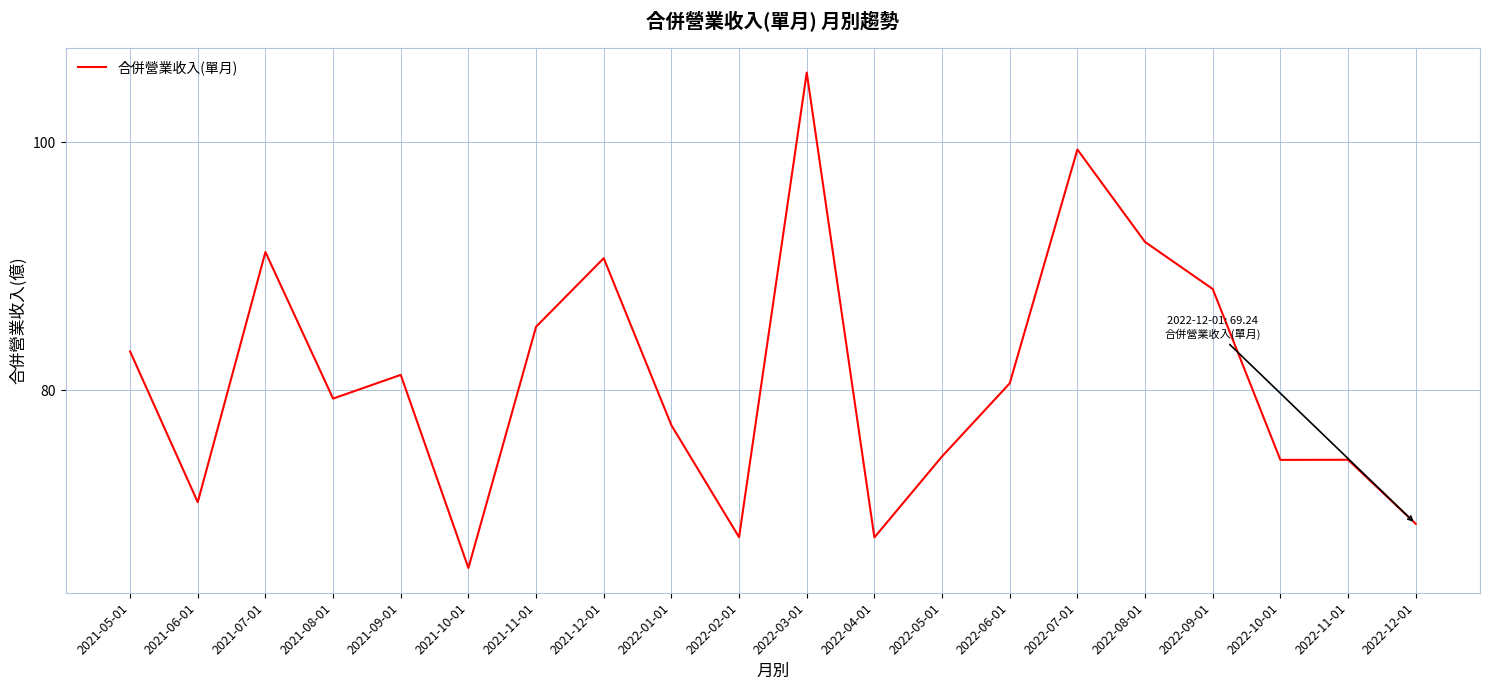

The value at 2021-08-01 is 79.3. True or false?

True